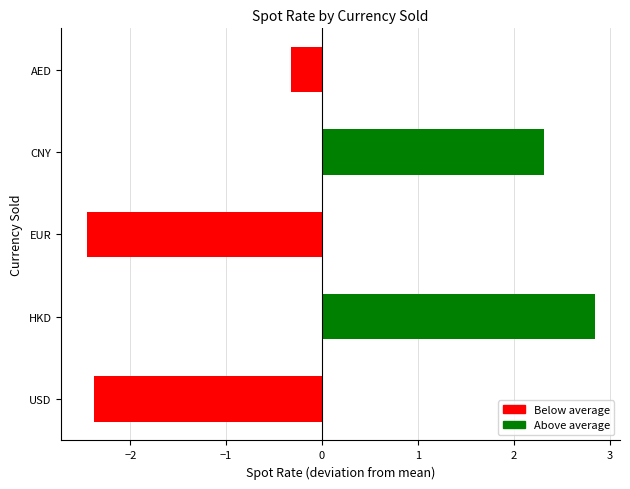

Reading bottom to top, list all the values displayed in this chart.

-2.4	2.8	-2.5	2.3	-0.3